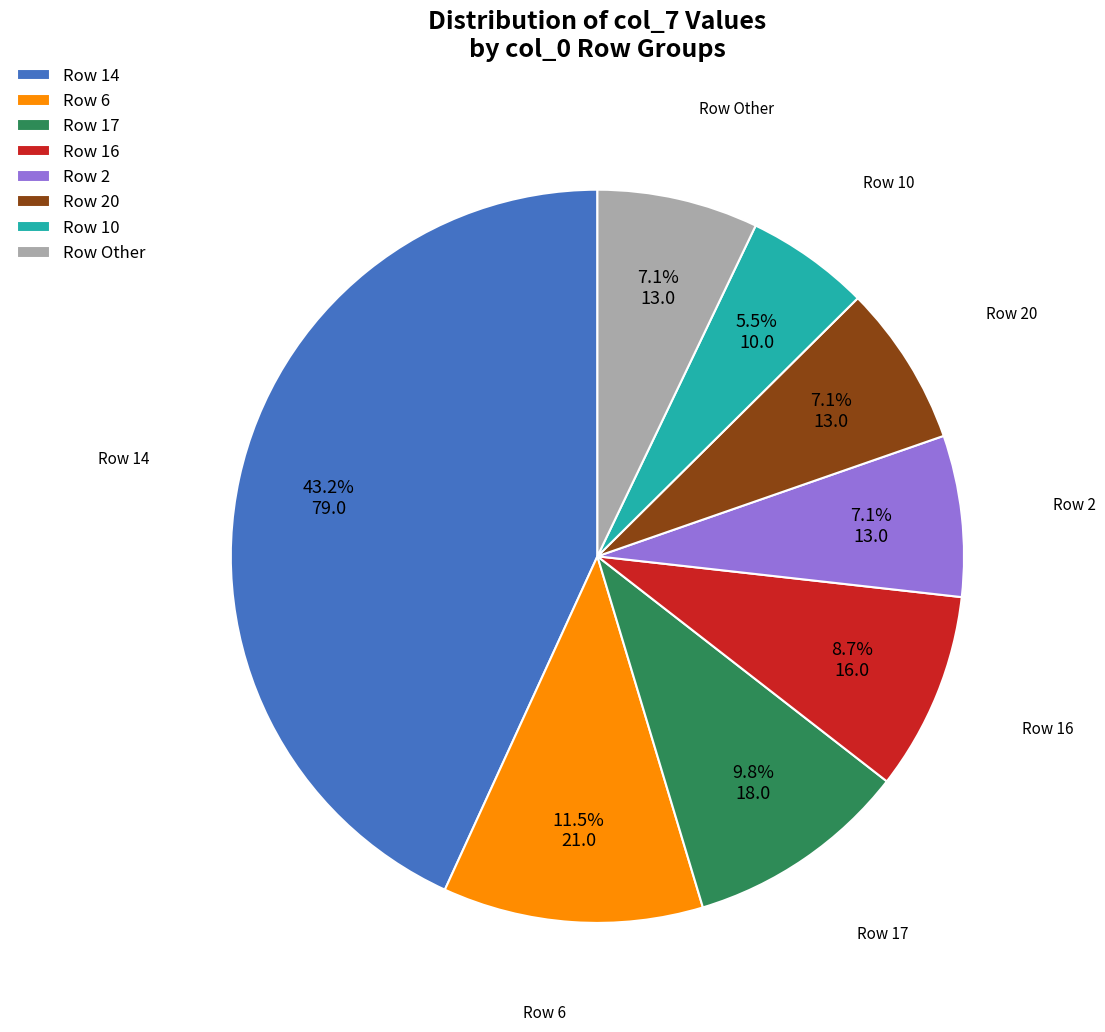

Approximately how many times larger is the value at Row Other compared to Row 6?

0.6